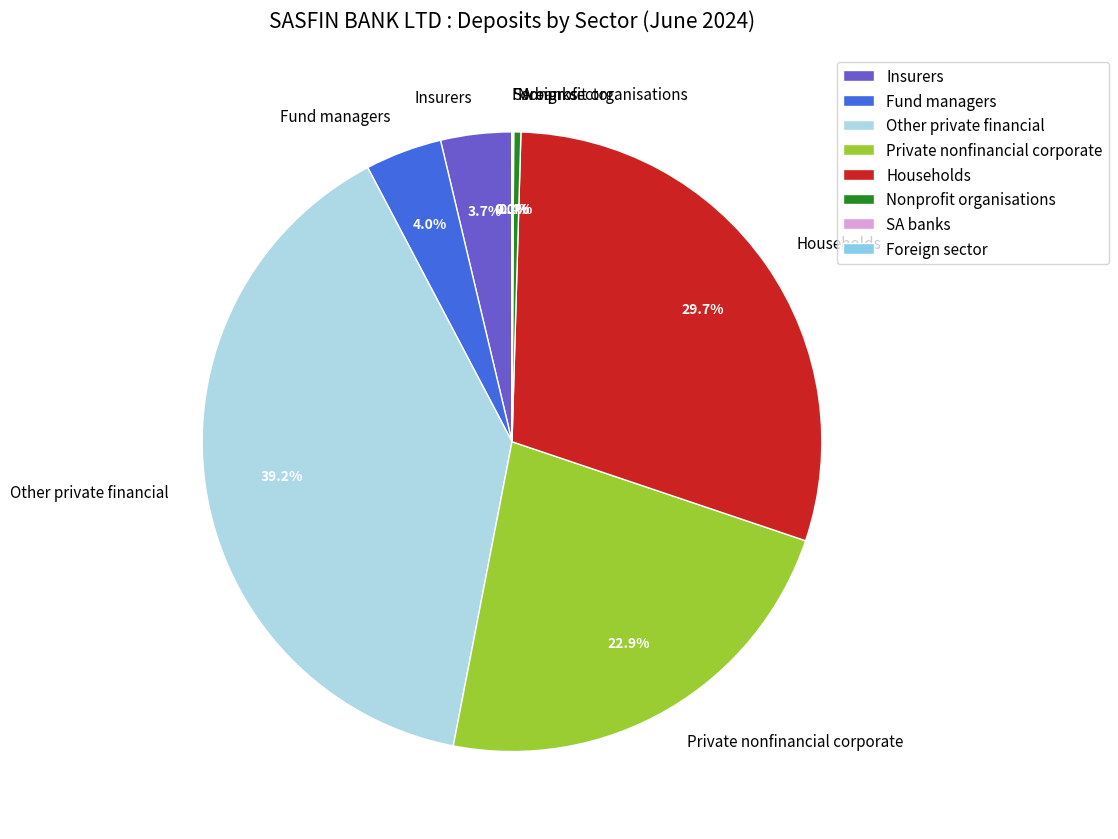

Does Households represent more than half of the total?

No